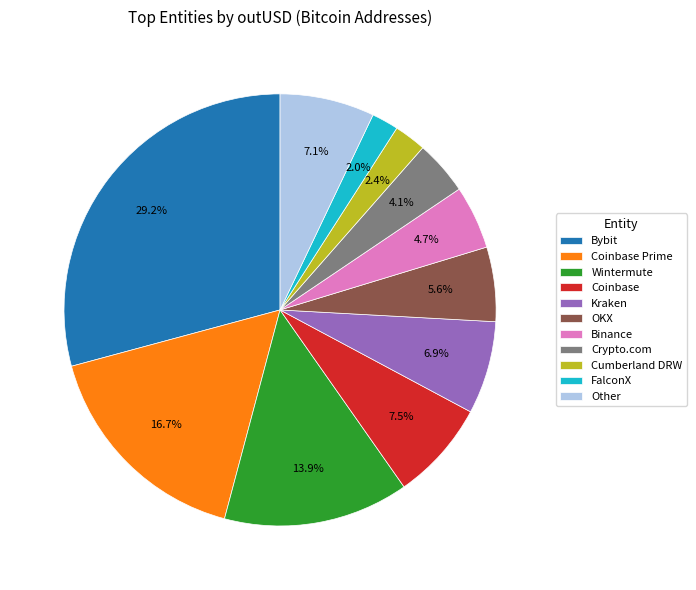

Is it true that Kraken is 12% of the pie?

False